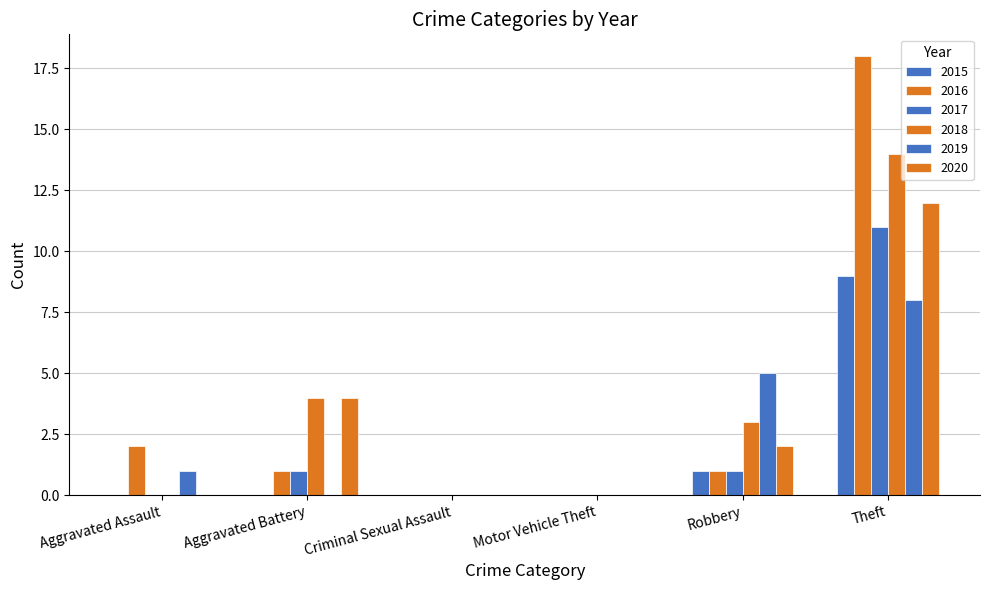

How many groups of bars are there?

6